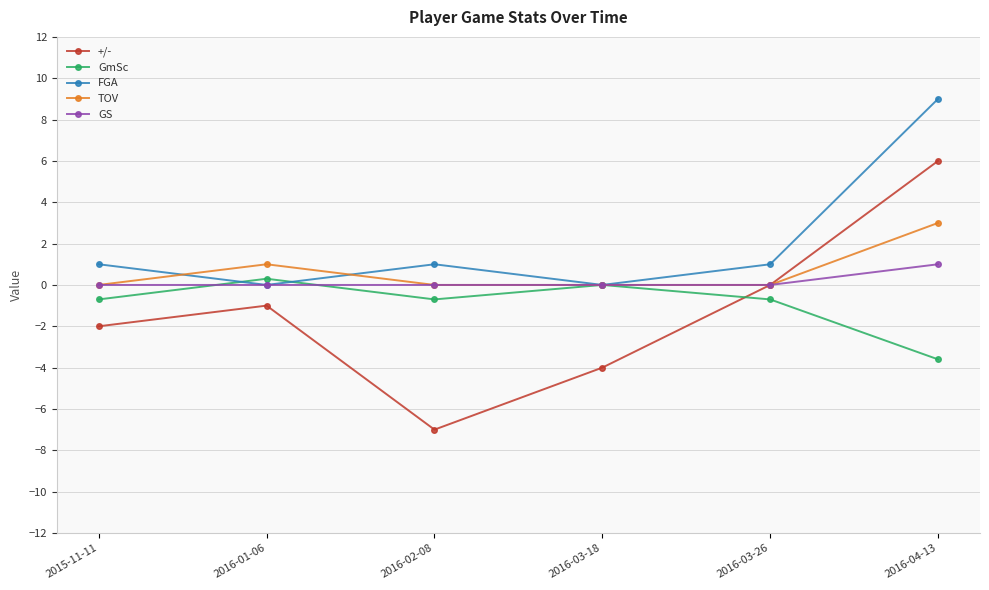

What are all the series names shown in the legend?

+/-, GmSc, FGA, TOV, GS